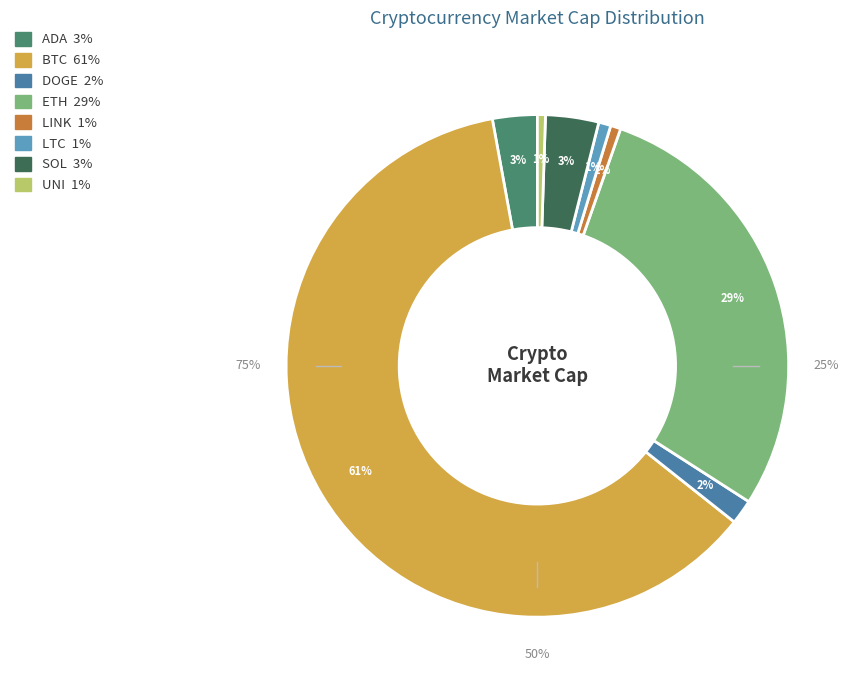

To the nearest percent, what is the combined percentage of ETH and SOL?

32%